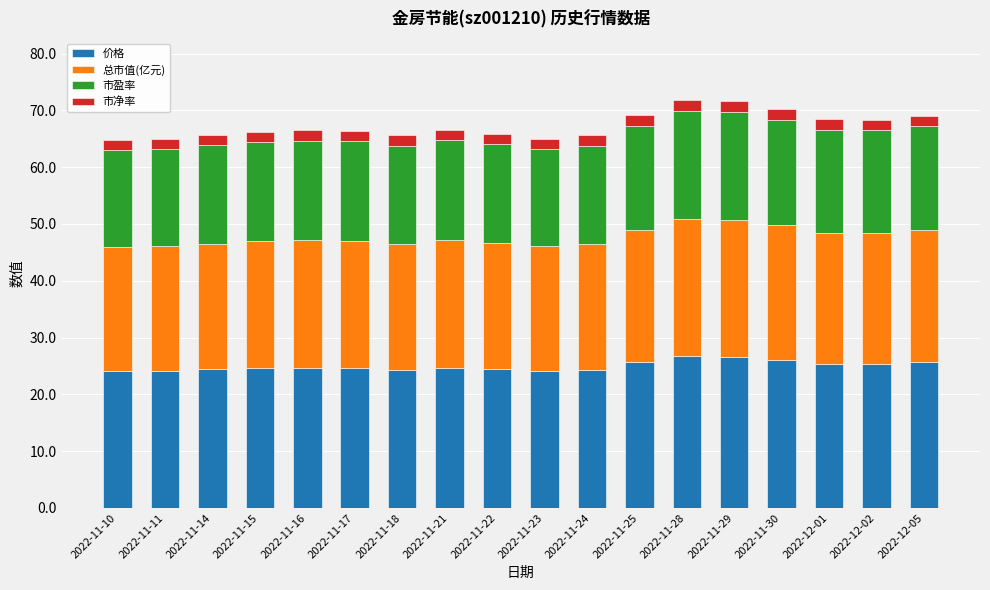

Count the number of categories in the chart.

18